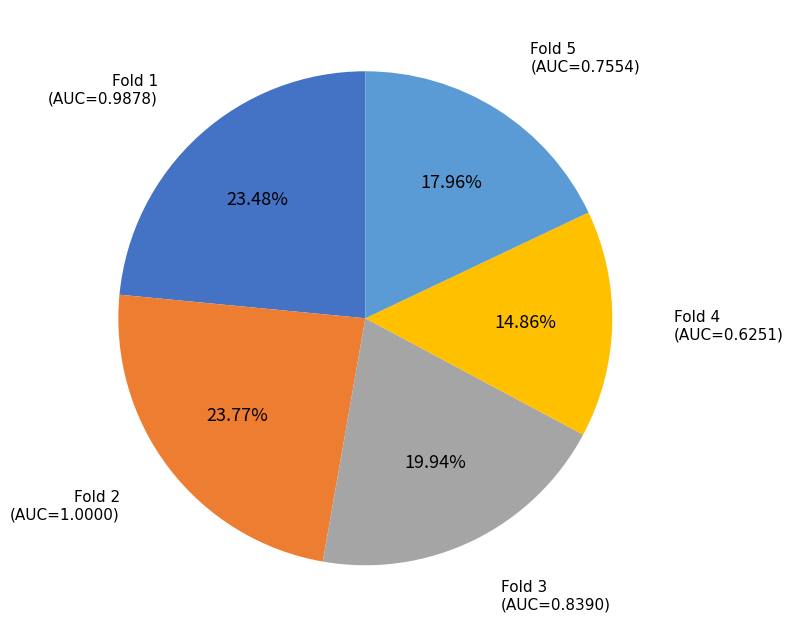

Does any single category account for the majority?

No